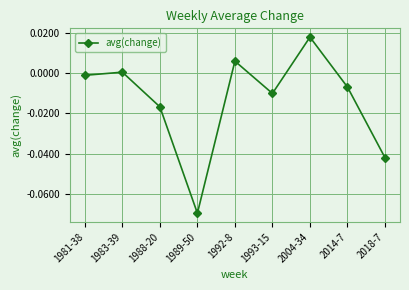

How many interior local peaks (higher than both neighbors) does the data have?

3